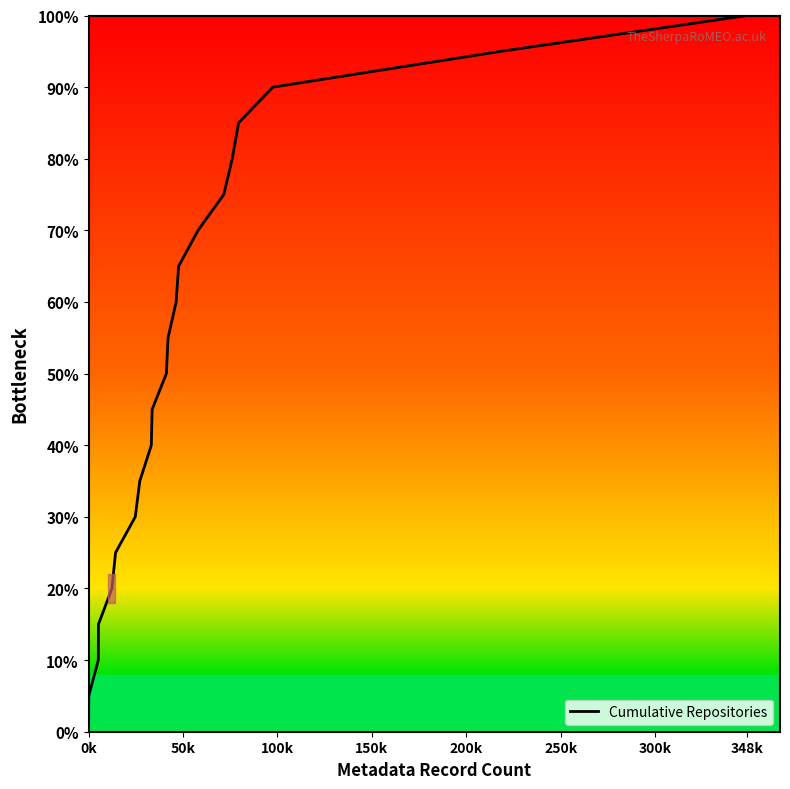

What is the sum of all values?

1150.0